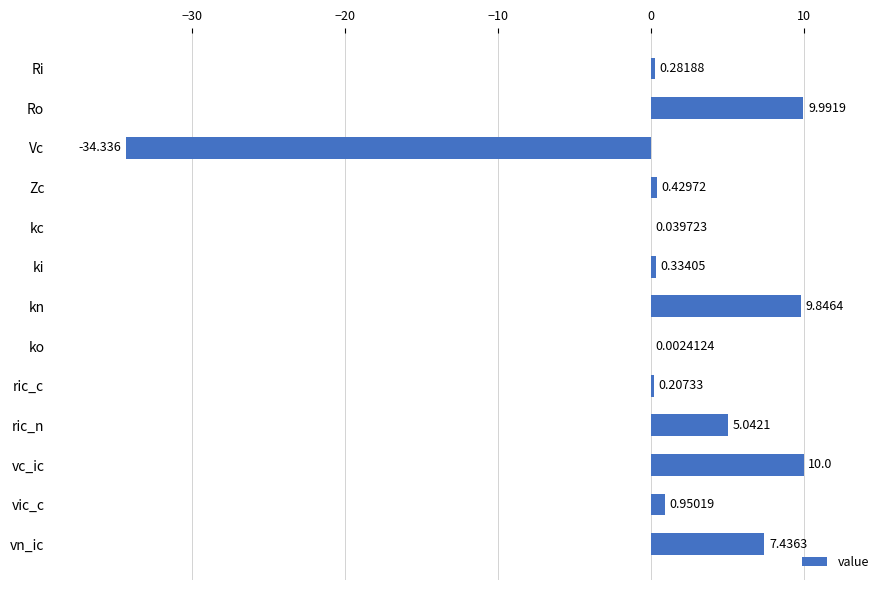

Where is the data nearest to the value -12?

ko